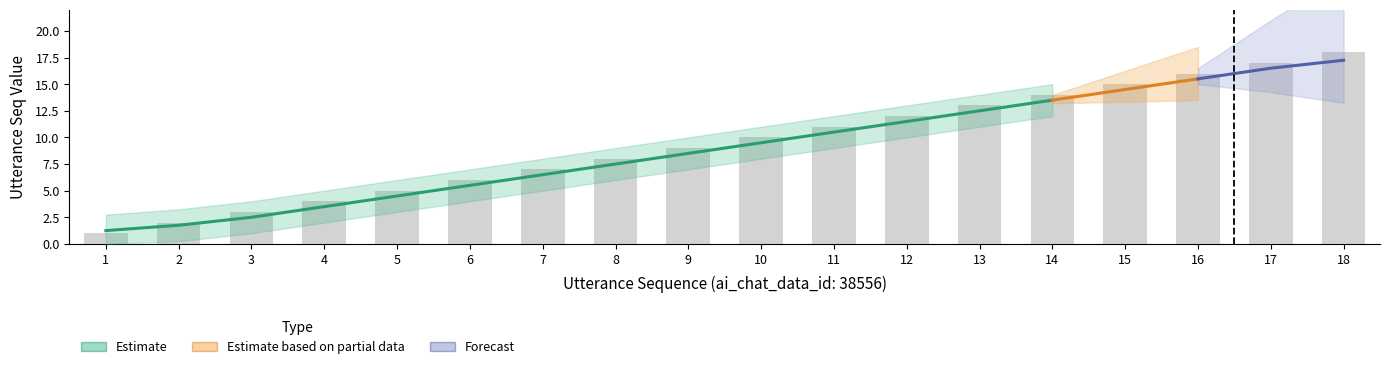

How many categories are shown in the chart?

18